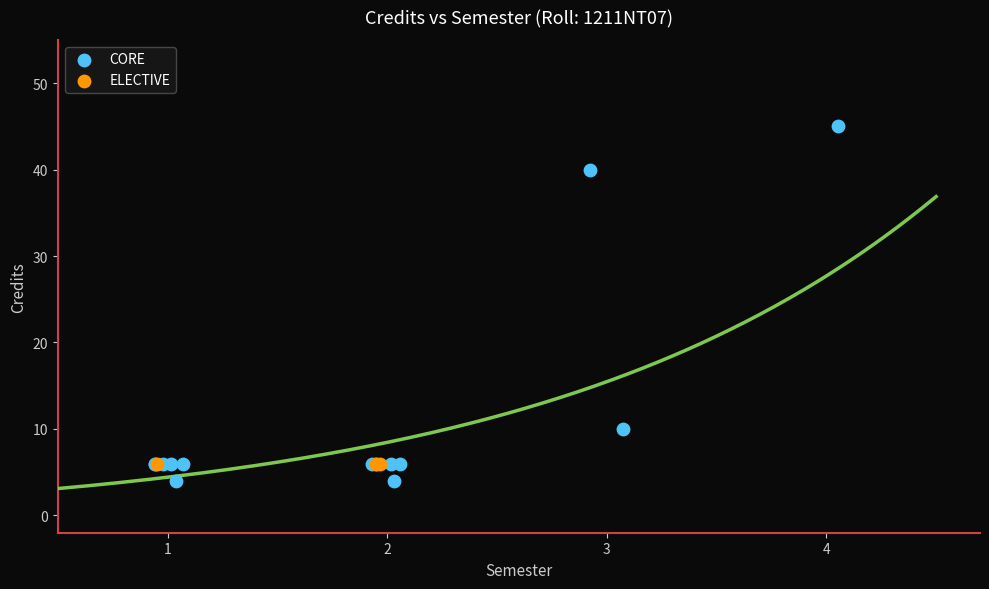

What are all the series names shown in the legend?

CORE, ELECTIVE